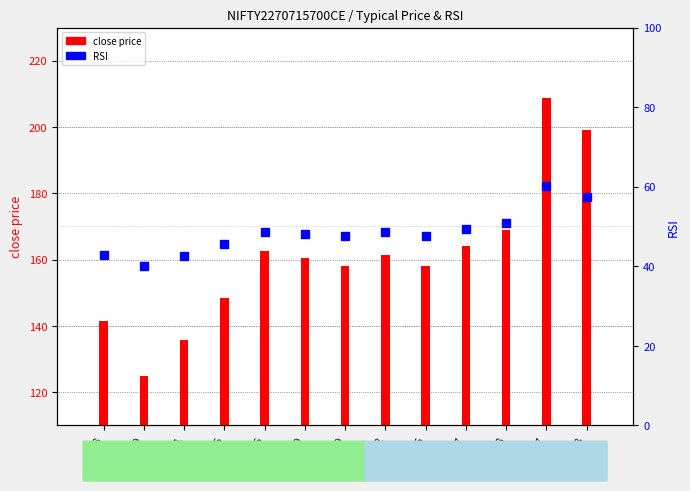

At how many categories does at least one series exceed 185?

2